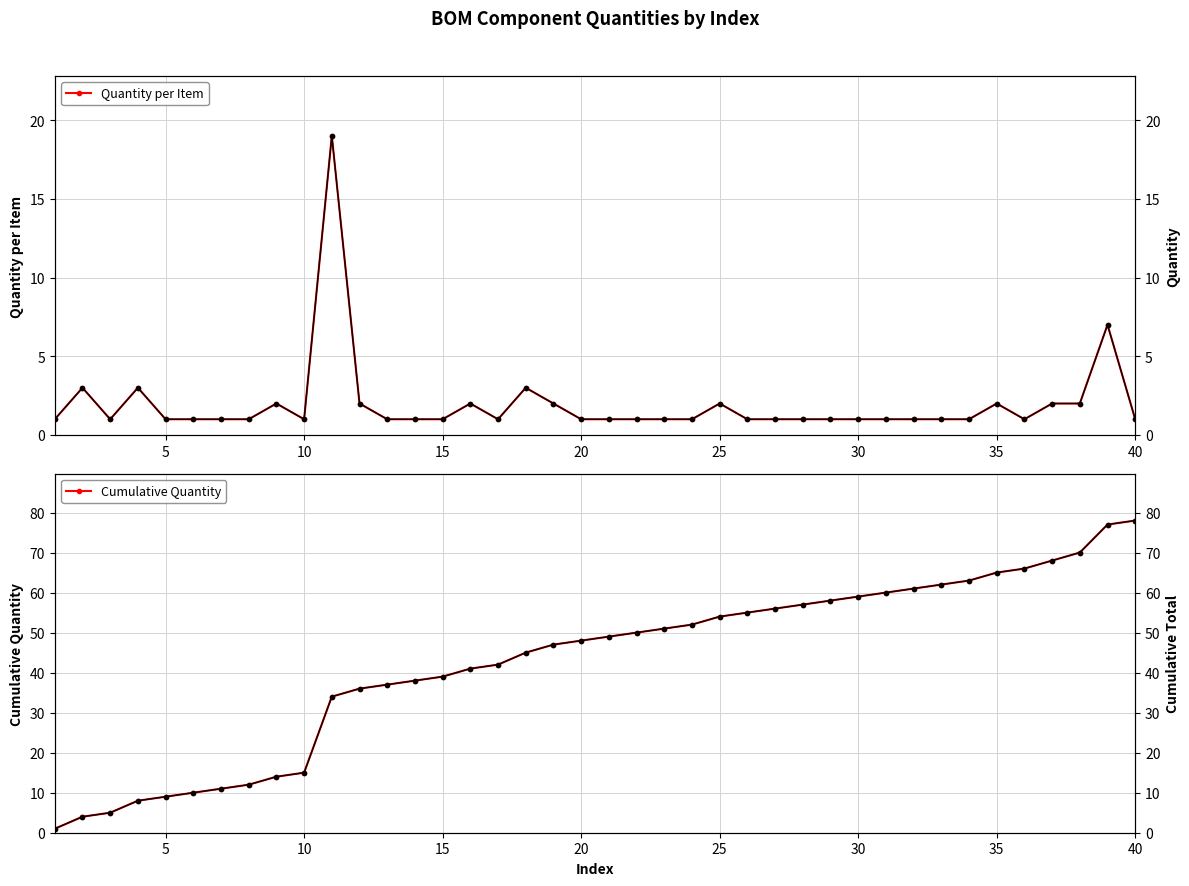

True or false: Quantity per Item has more than 2 points higher than both neighbors.

True